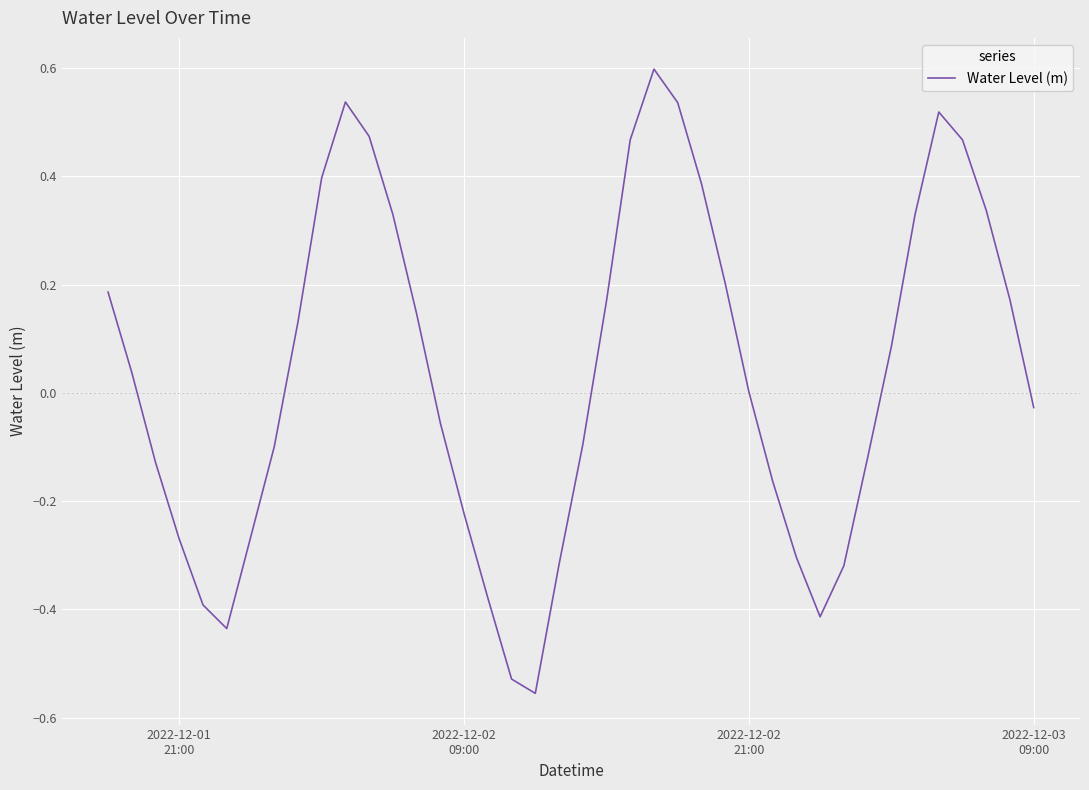

What is the greatest value displayed?

0.6